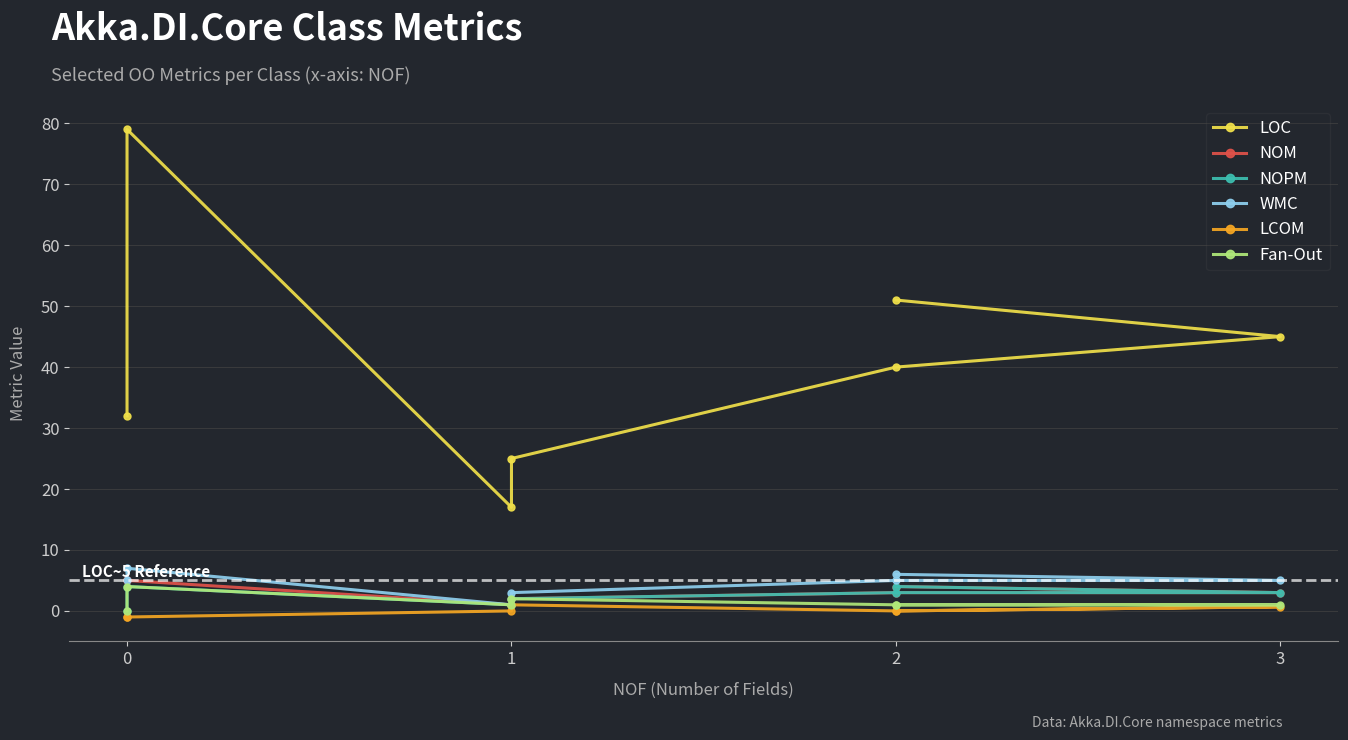

How many lines are shown in the chart?

6